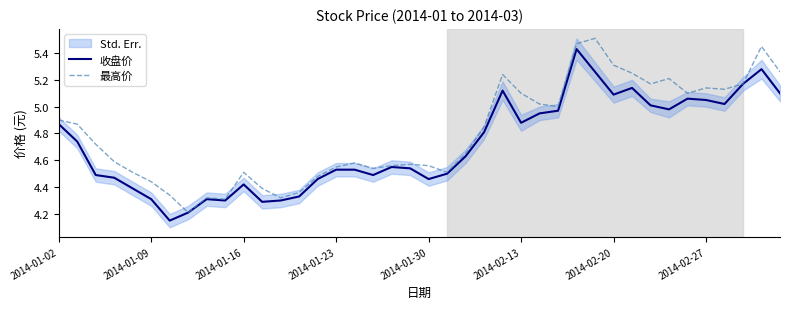

The 收盘价 series shows 9.0 at 2014-02-20. True or false?

False